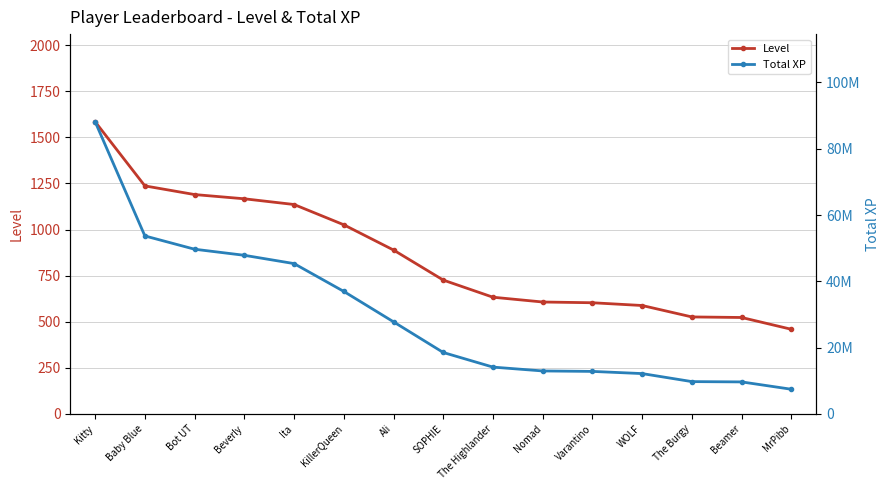

At which category is the sum across all series the highest?

Kitty